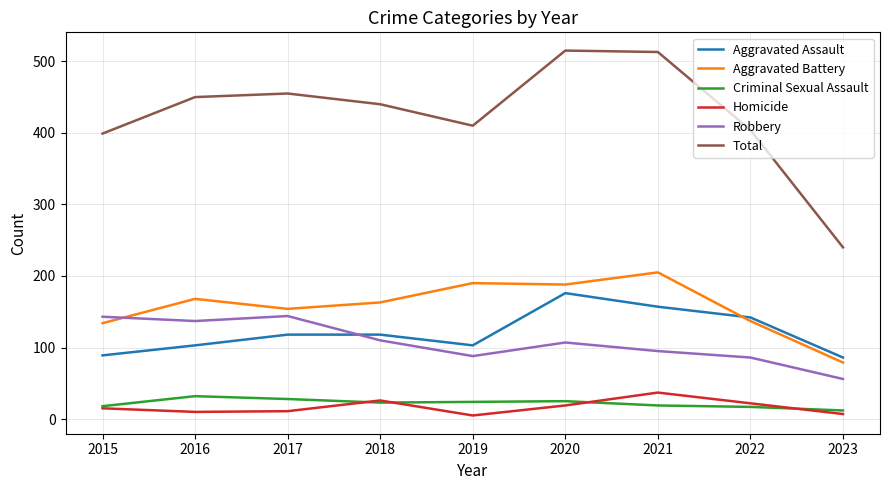

Which series has the largest range (max minus min)?

Total